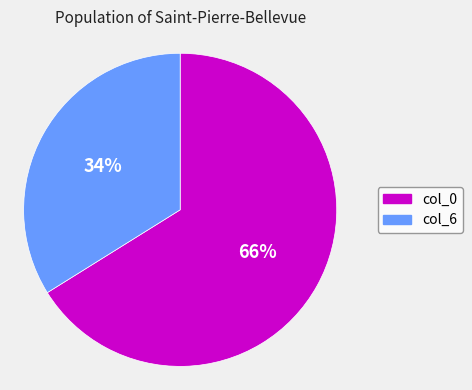

To the nearest percent, what is the average slice percentage?

50%